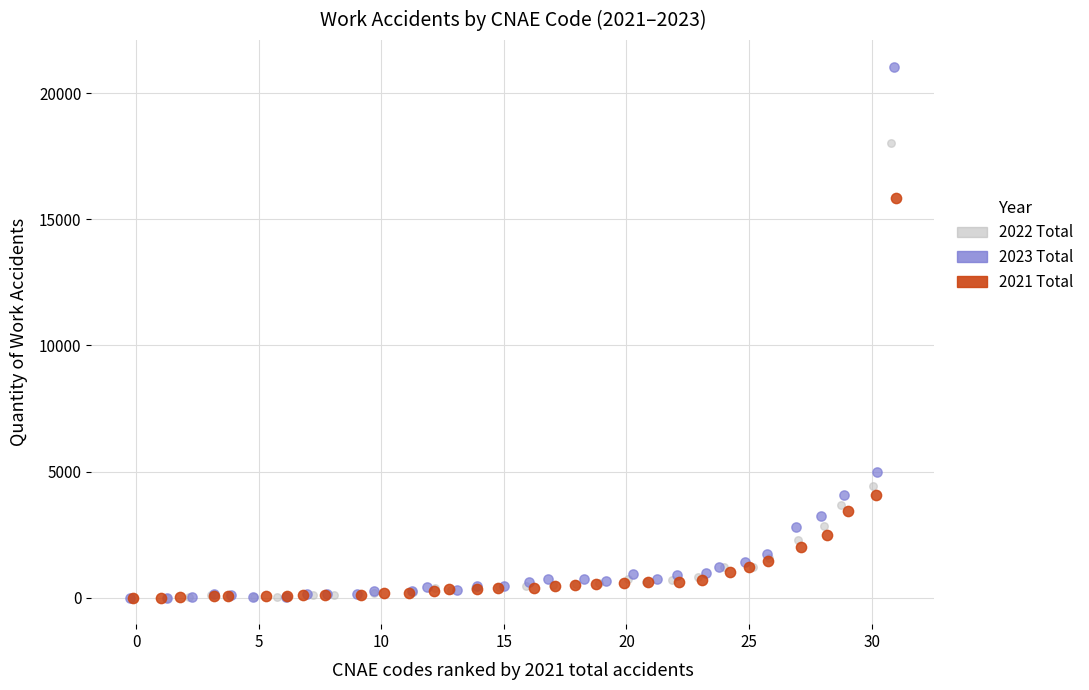

Which series reaches the maximum Y coordinate?

2023 Total